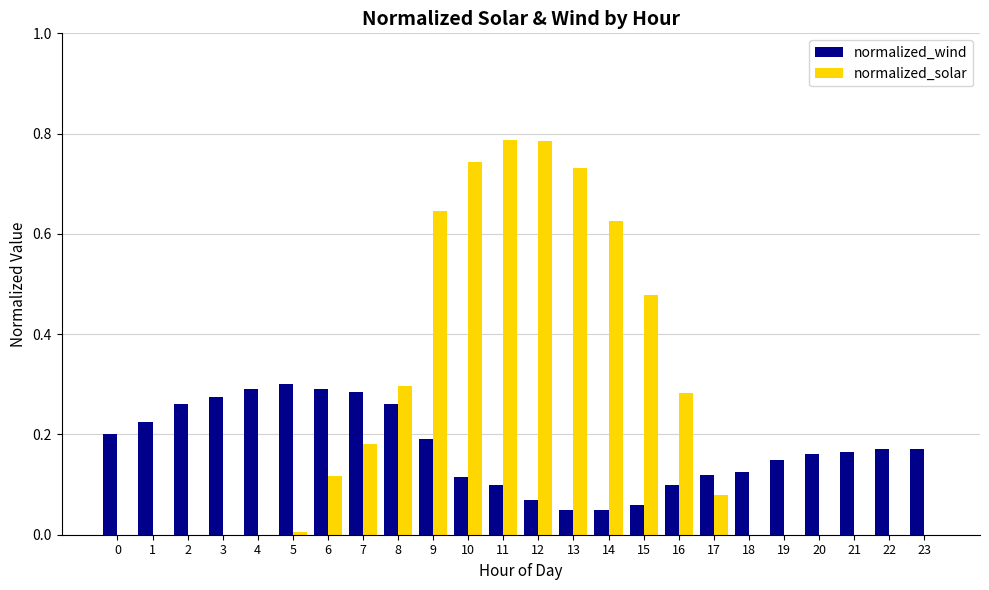

At which category is the sum across all series the highest?

11